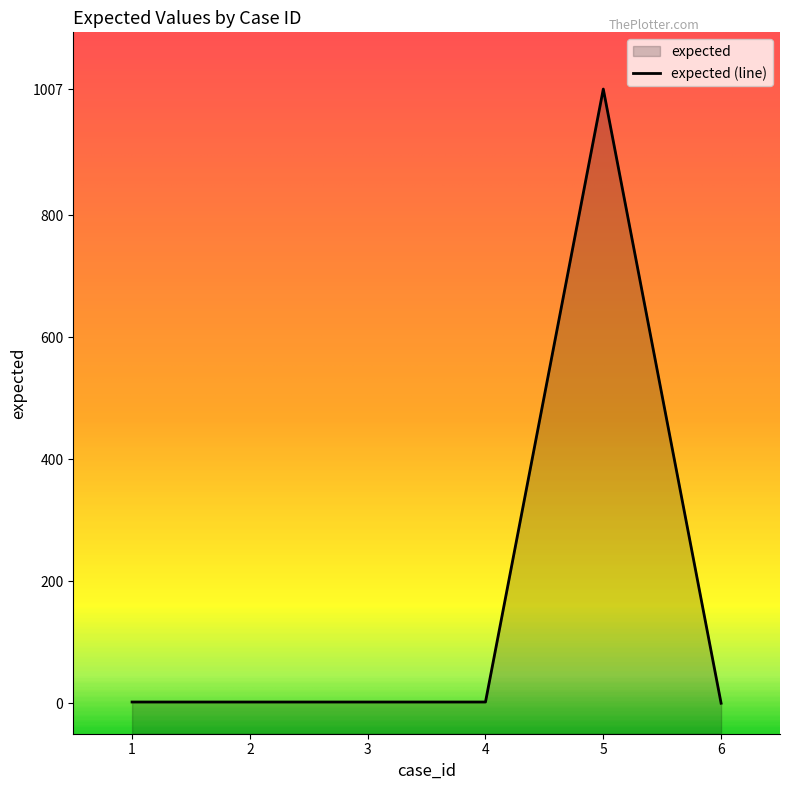

Rank the categories by value from lowest to highest.

6, 1, 2, 3, 4, 5